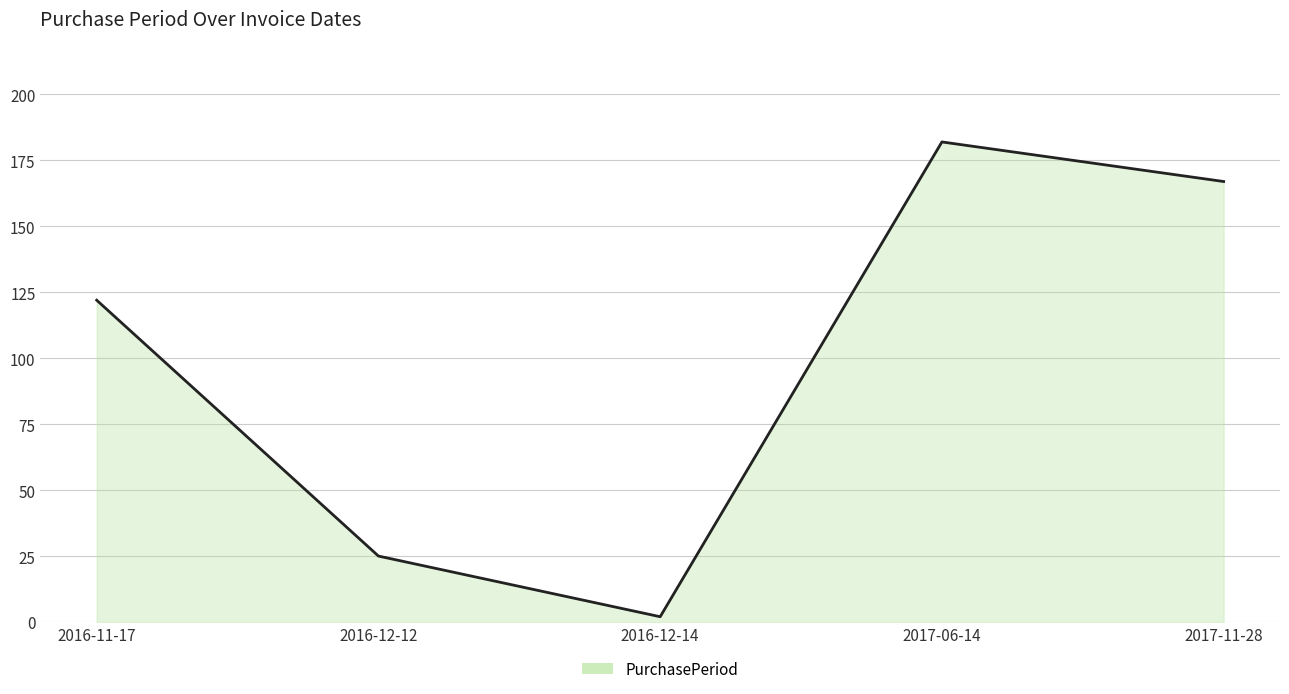

What is the minimum value shown in the chart?

2